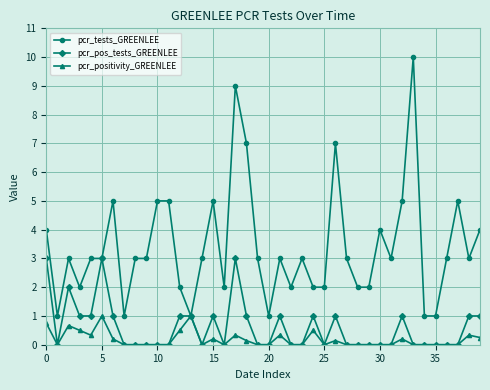

Rank the series by their maximum value, from lowest to highest.

pcr_positivity_GREENLEE, pcr_pos_tests_GREENLEE, pcr_tests_GREENLEE